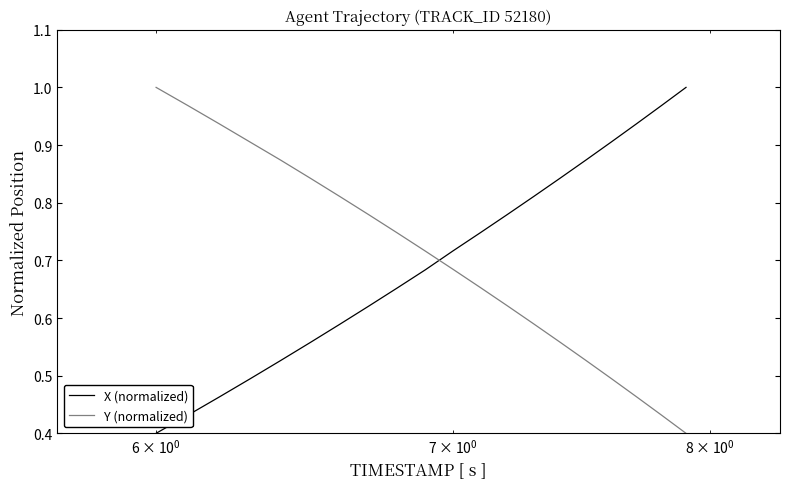

True or false: Y (normalized) and X (normalized) intersect in this chart.

True